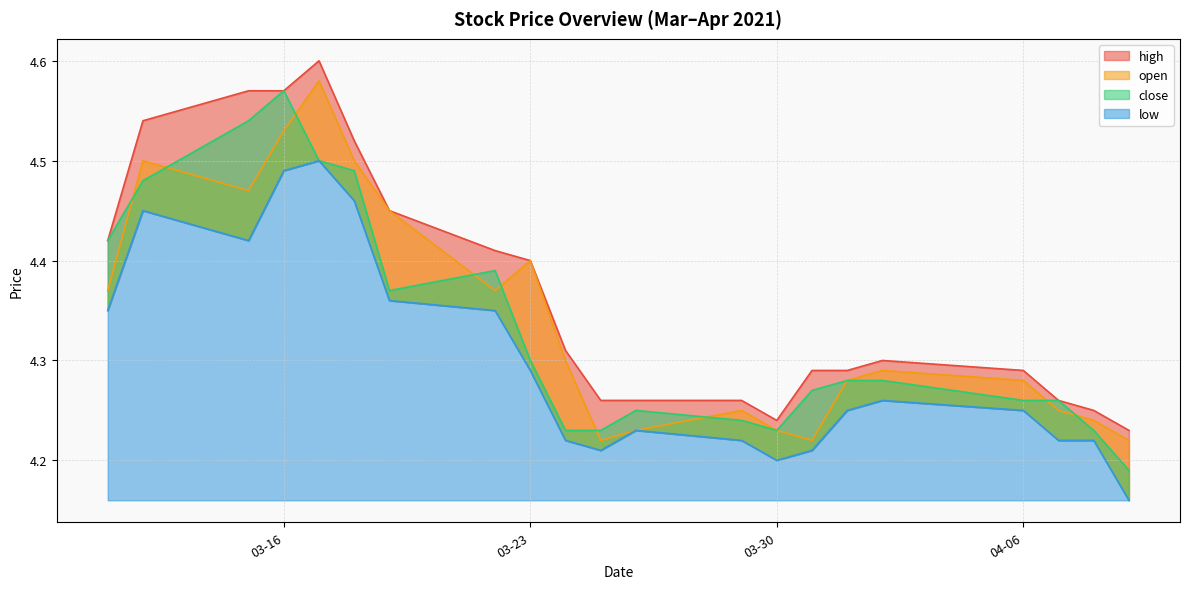

Rank the series by their maximum value, from highest to lowest.

high, open, close, low